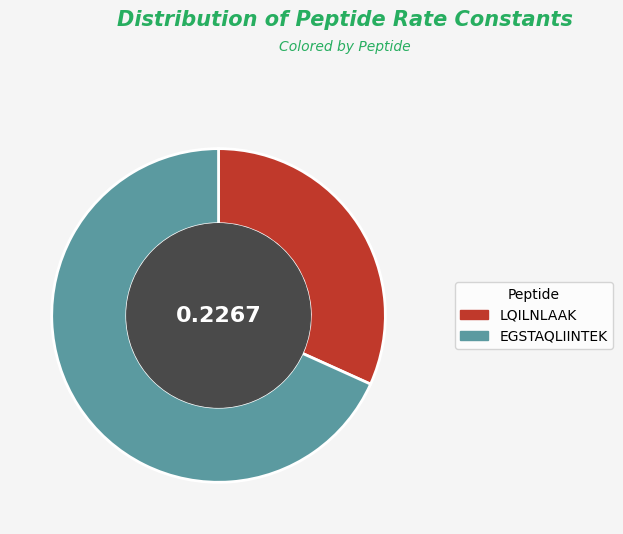

The LQILNLAAK slice represents 43% of the pie. True or false?

False